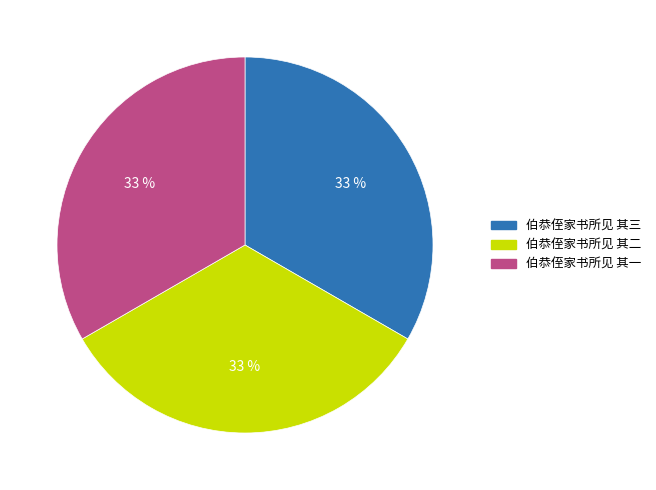

To the nearest percent, what is the combined percentage of 伯恭侄家书所见 其二 and 伯恭侄家书所见 其三?

67%